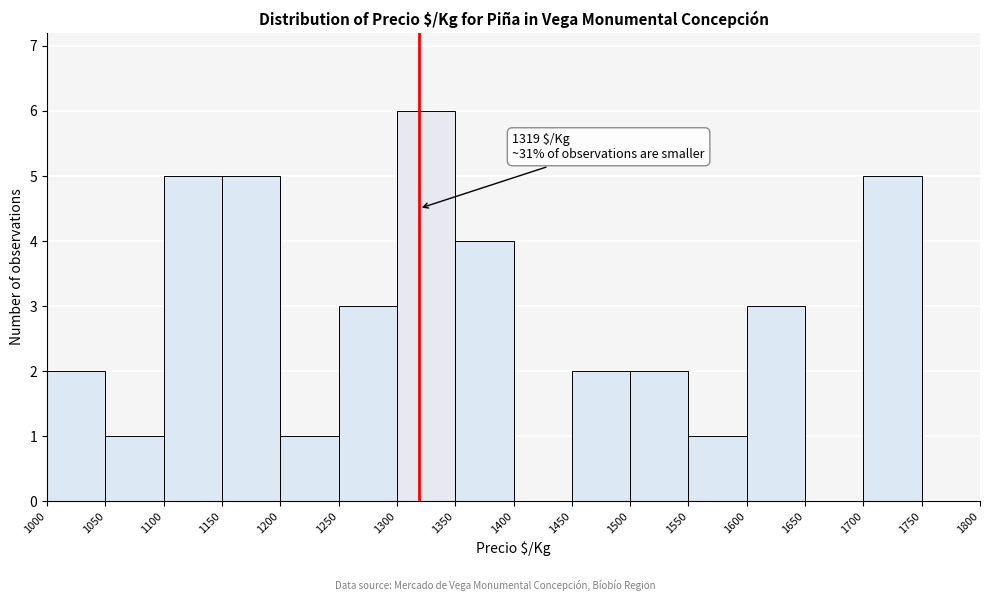

Which range on the x-axis has the tallest bar?

1300 to 1350